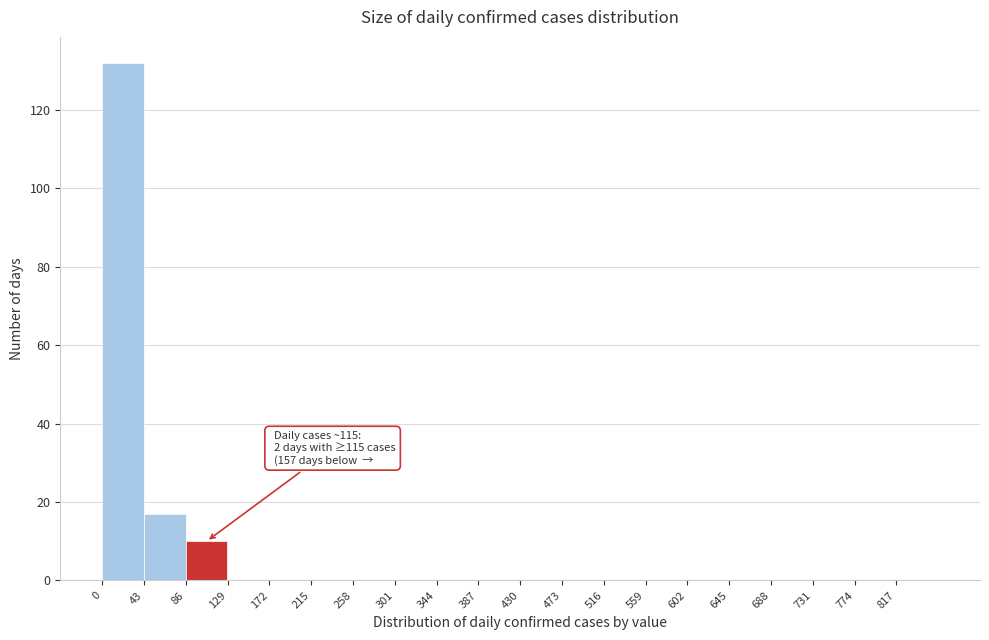

Which range on the x-axis has the tallest bar?

0 to 43